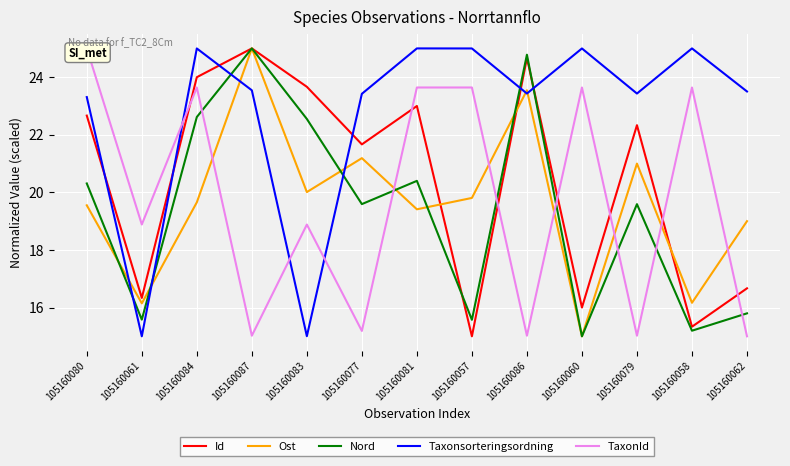

Rank the series at 105160058 from lowest to highest value.

Nord, Id, Ost, TaxonId, Taxonsorteringsordning